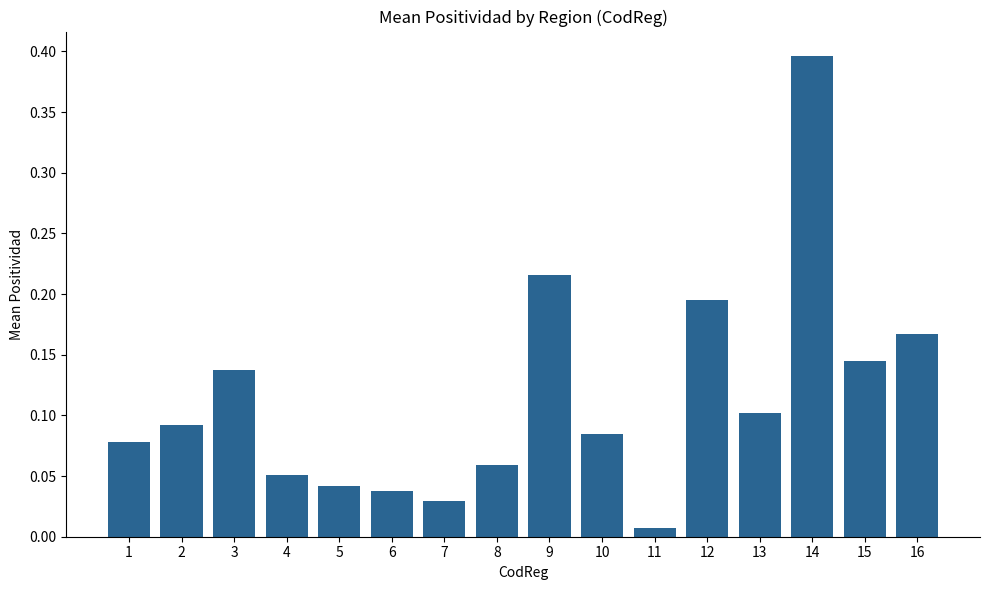

The chart shows a value of 0.1 at 5. True or false?

False